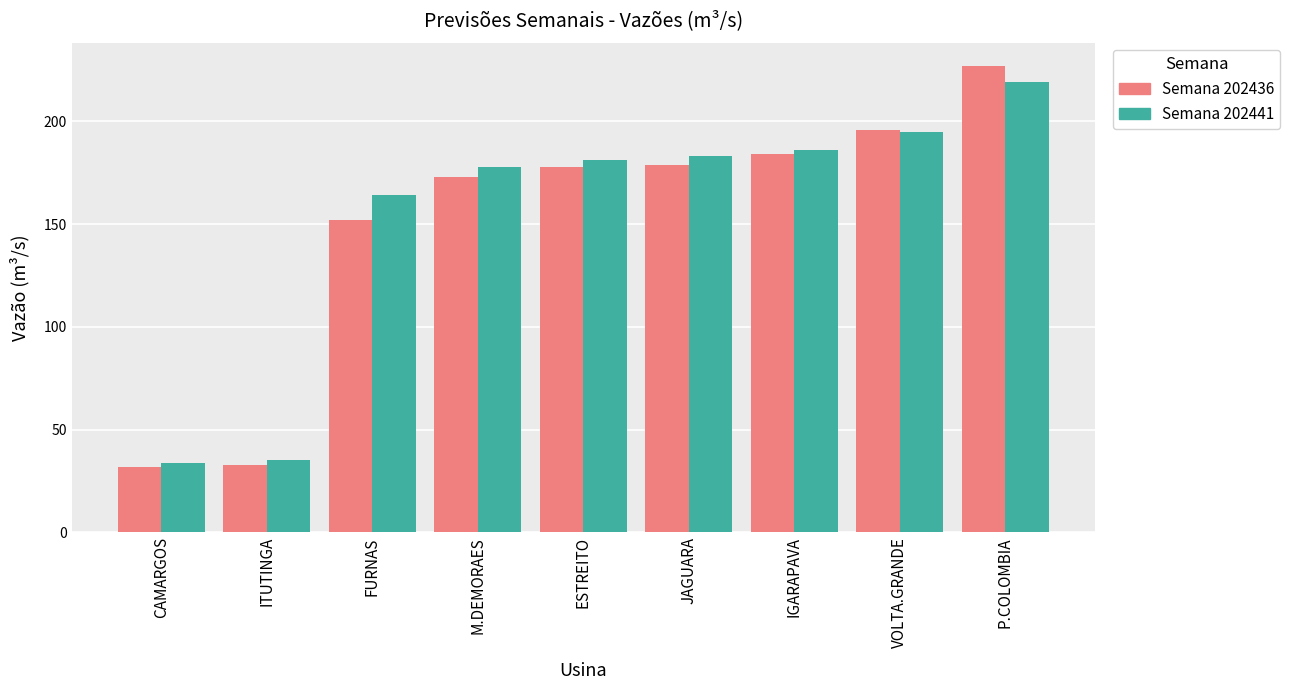

Rank the series at FURNAS from highest to lowest value.

Semana 202441, Semana 202436